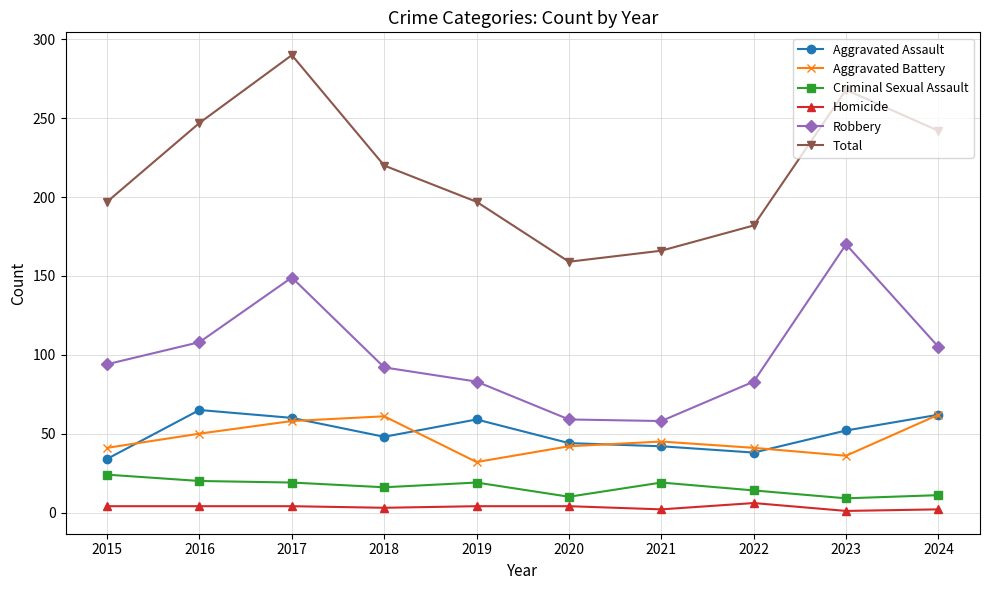

What is the difference between the maximum and minimum values in the Robbery series?

112